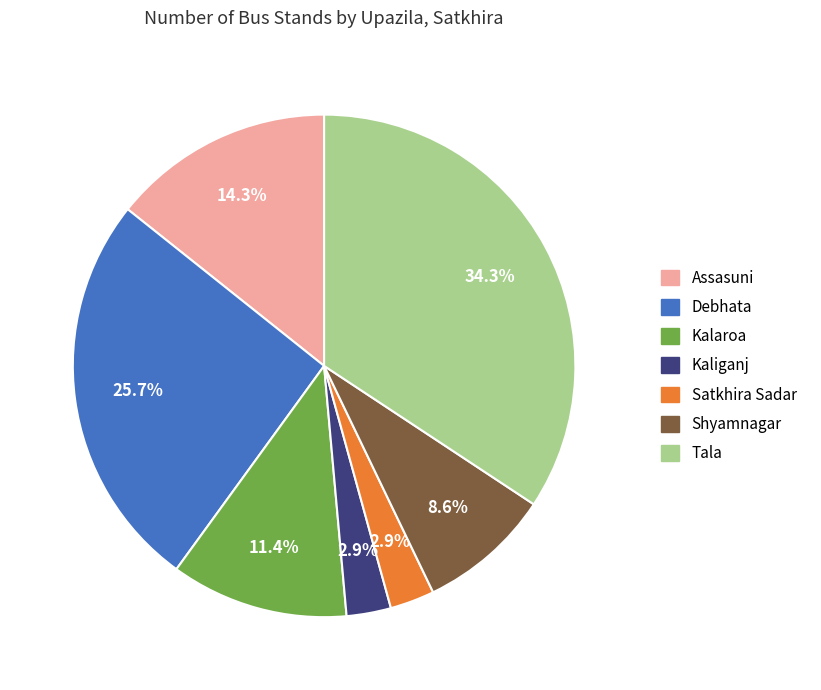

Which has a higher value, Debhata or Kaliganj?

Debhata